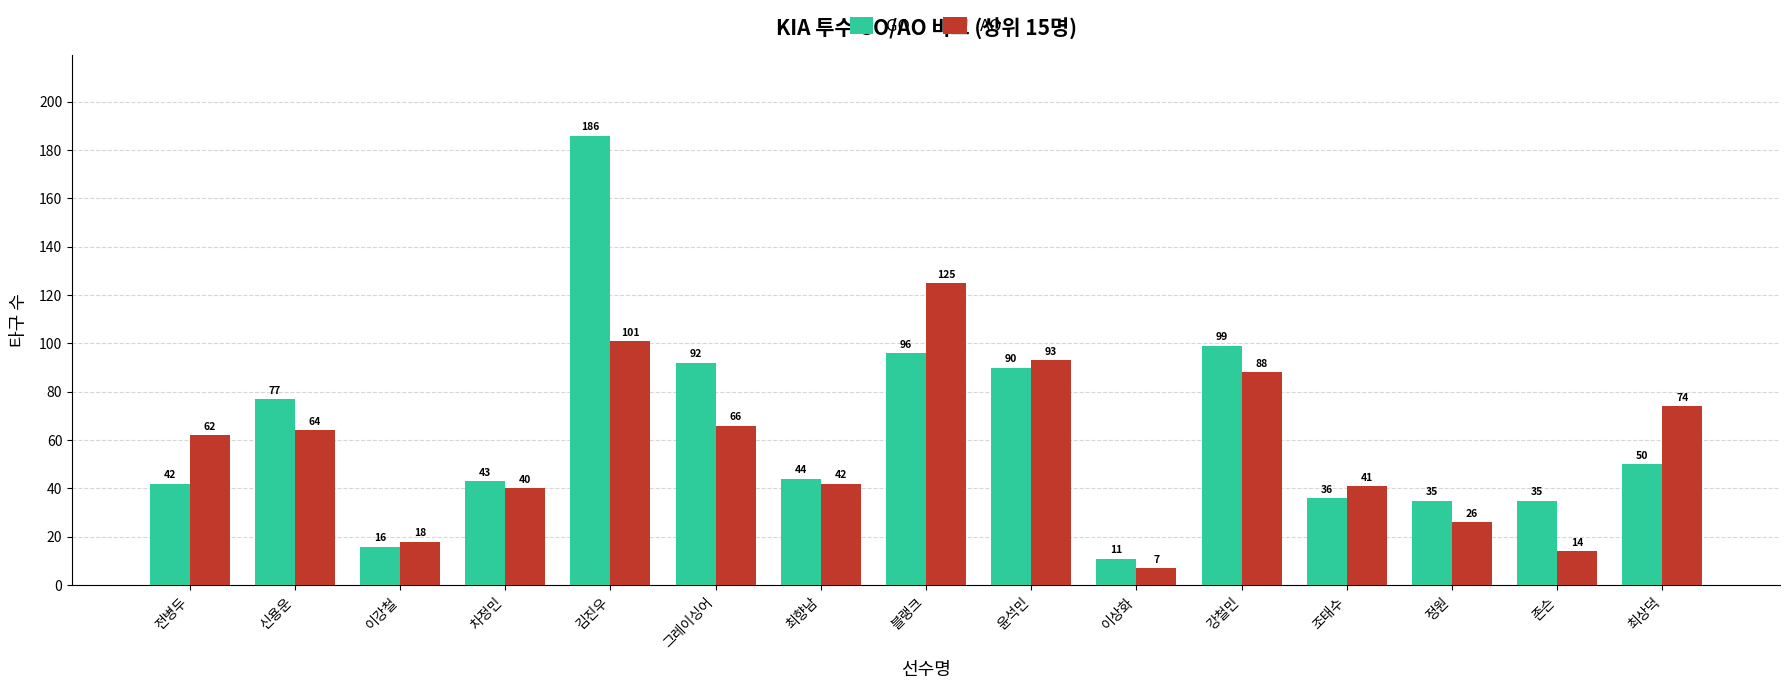

Reading left to right, list all the values displayed in this chart.

GO: 42	77	16	43	186	92	44	96	90	11	99	36	35	35	50
AO: 62	64	18	40	101	66	42	125	93	7	88	41	26	14	74